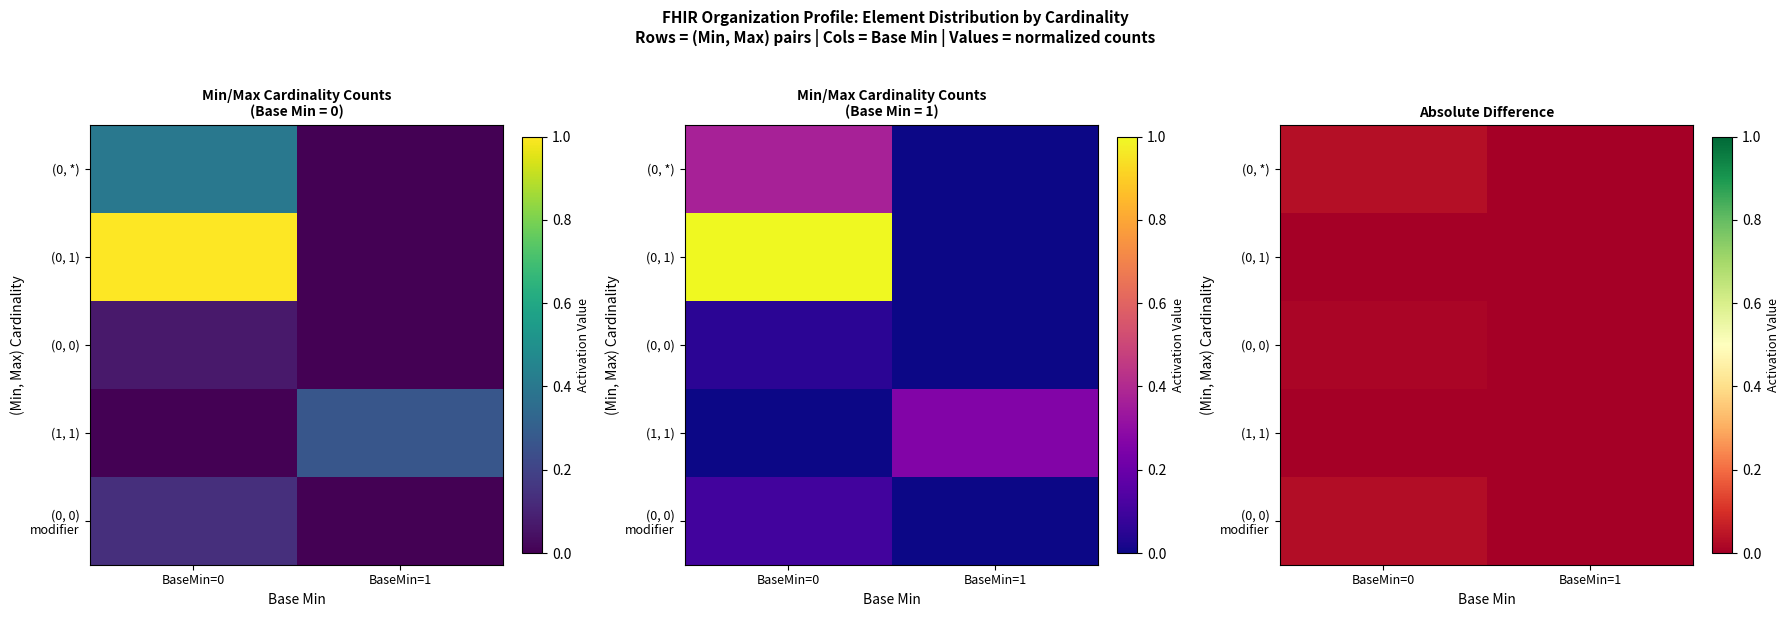

How many (0, 0) values are between 0 and 1?

2